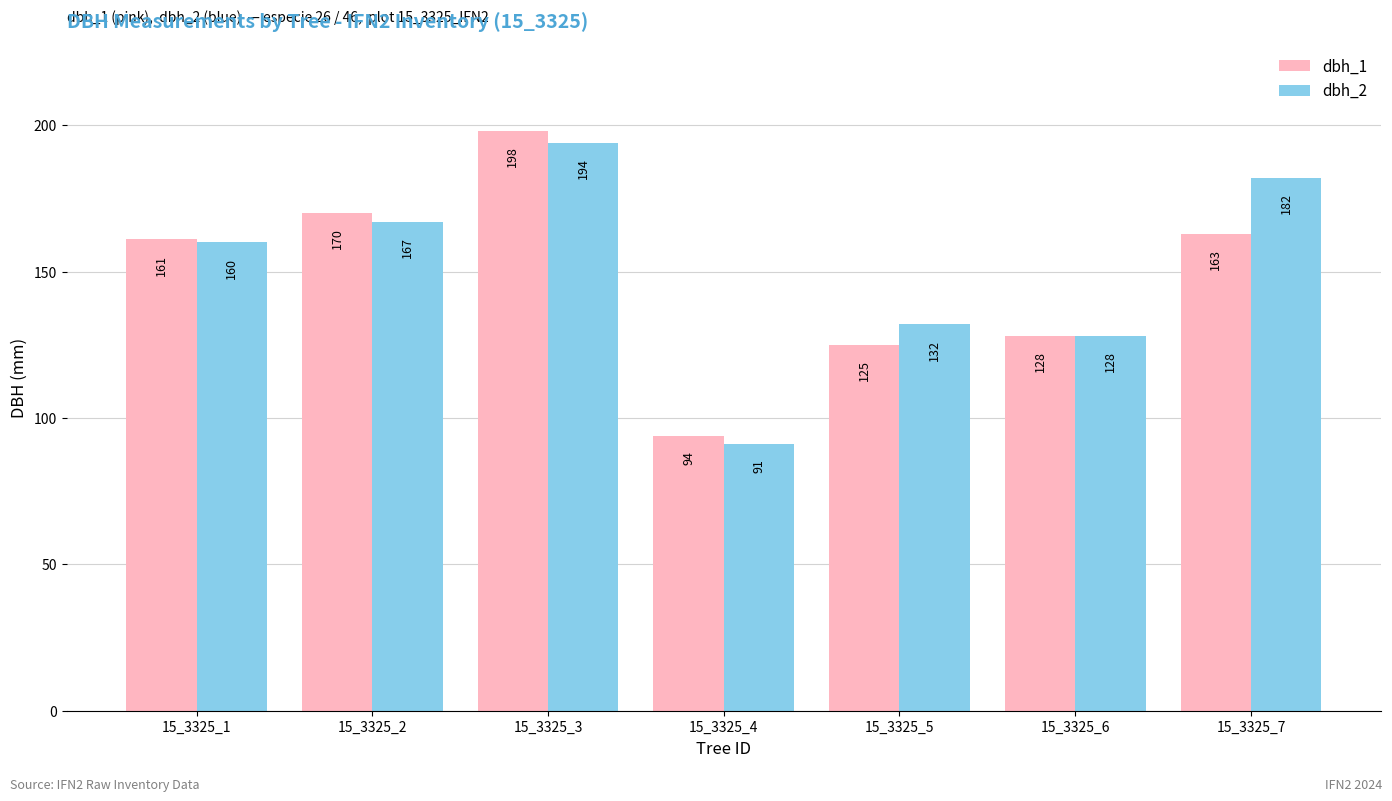

Which label corresponds to the smallest value in the chart?

15_3325_4